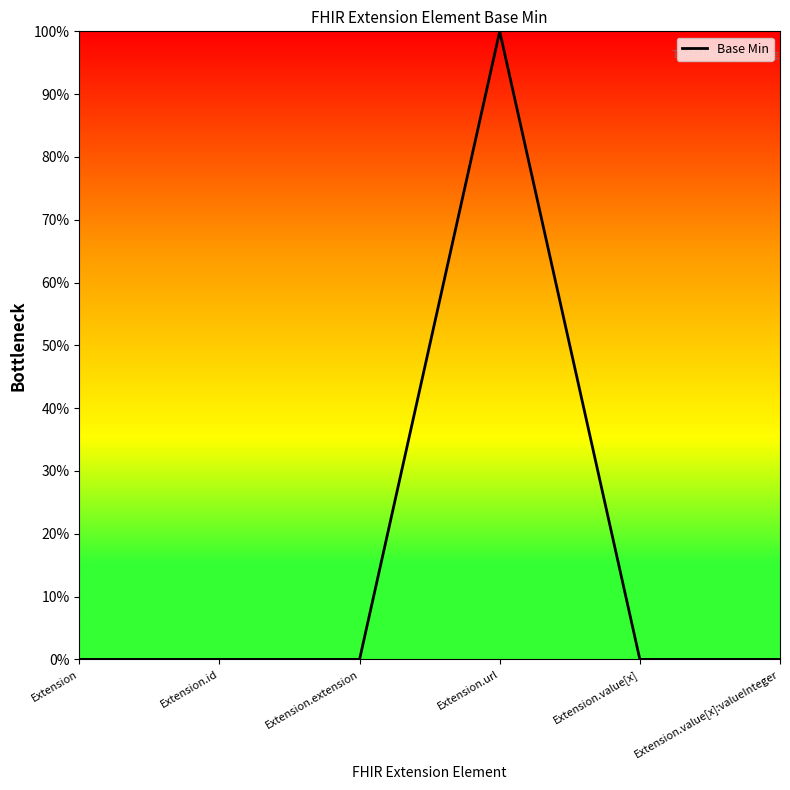

The chart shows a value of 1 at Extension.value[x]. True or false?

False